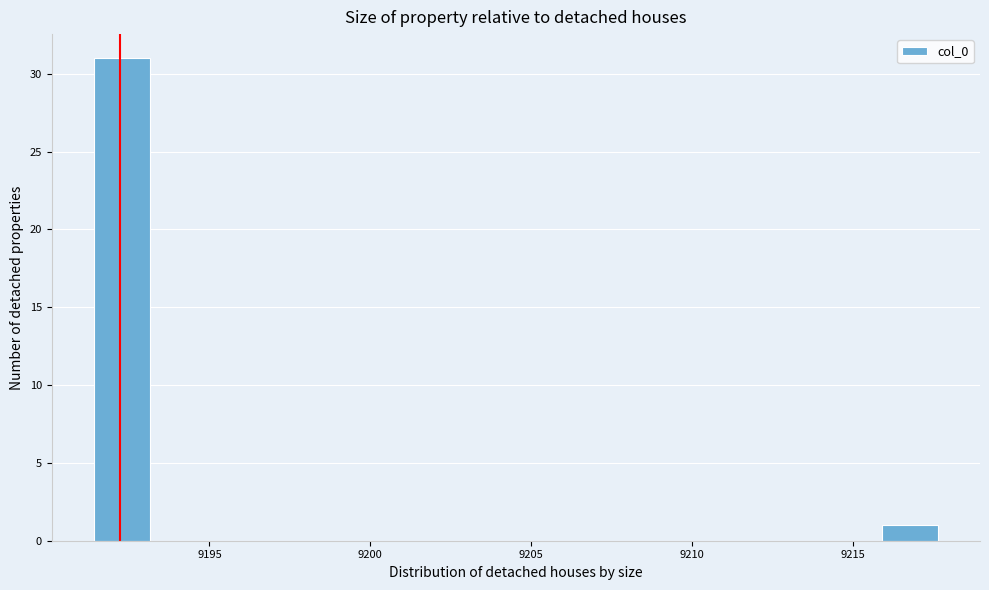

Read against the x-axis, roughly where is the centre of the tallest bar?

9192.5